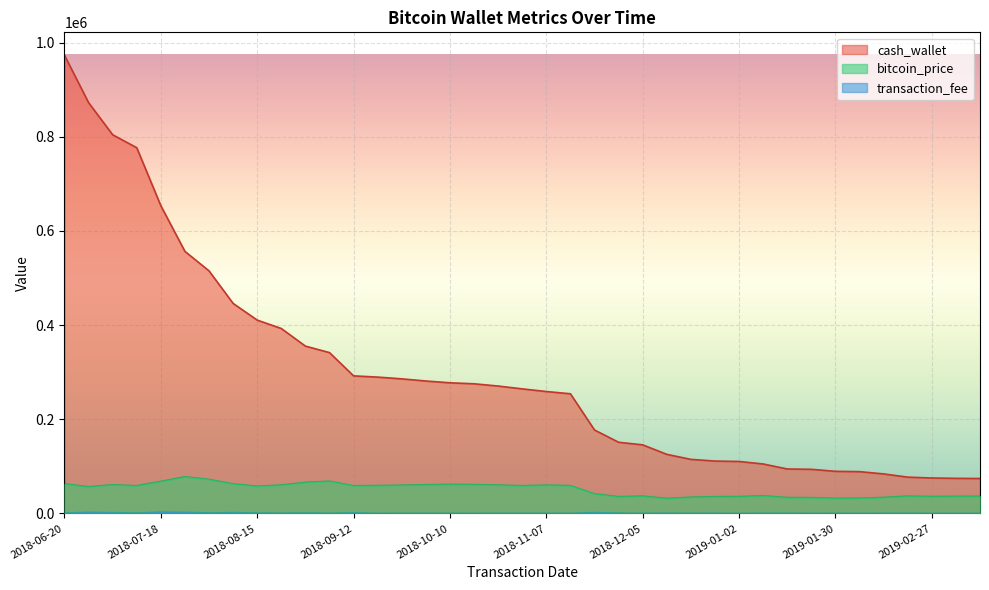

At which category does the chart reach its peak across all series?

2018-06-20